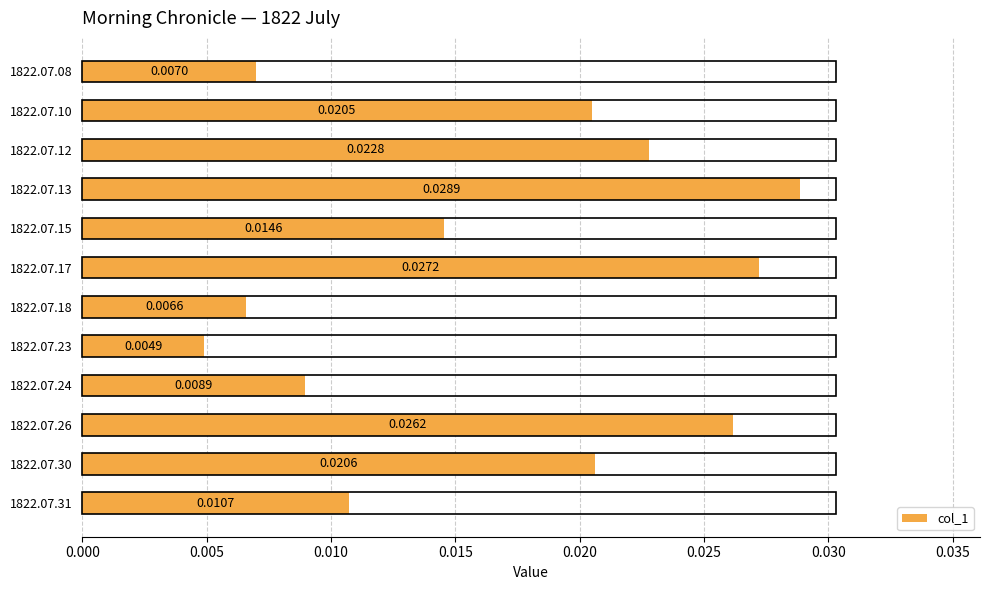

How many distinct data groups are displayed?

1